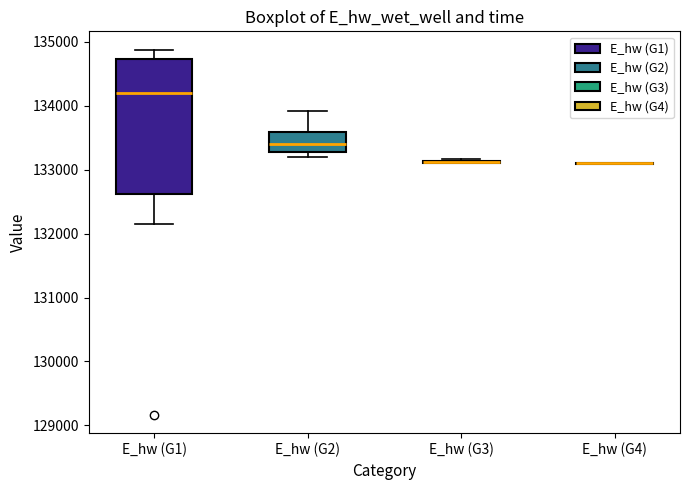

Where does the median line of the box for E_hw (G1) sit on the y-axis? The values are not printed on the chart, so give them approximately, as read against the axis.

134200